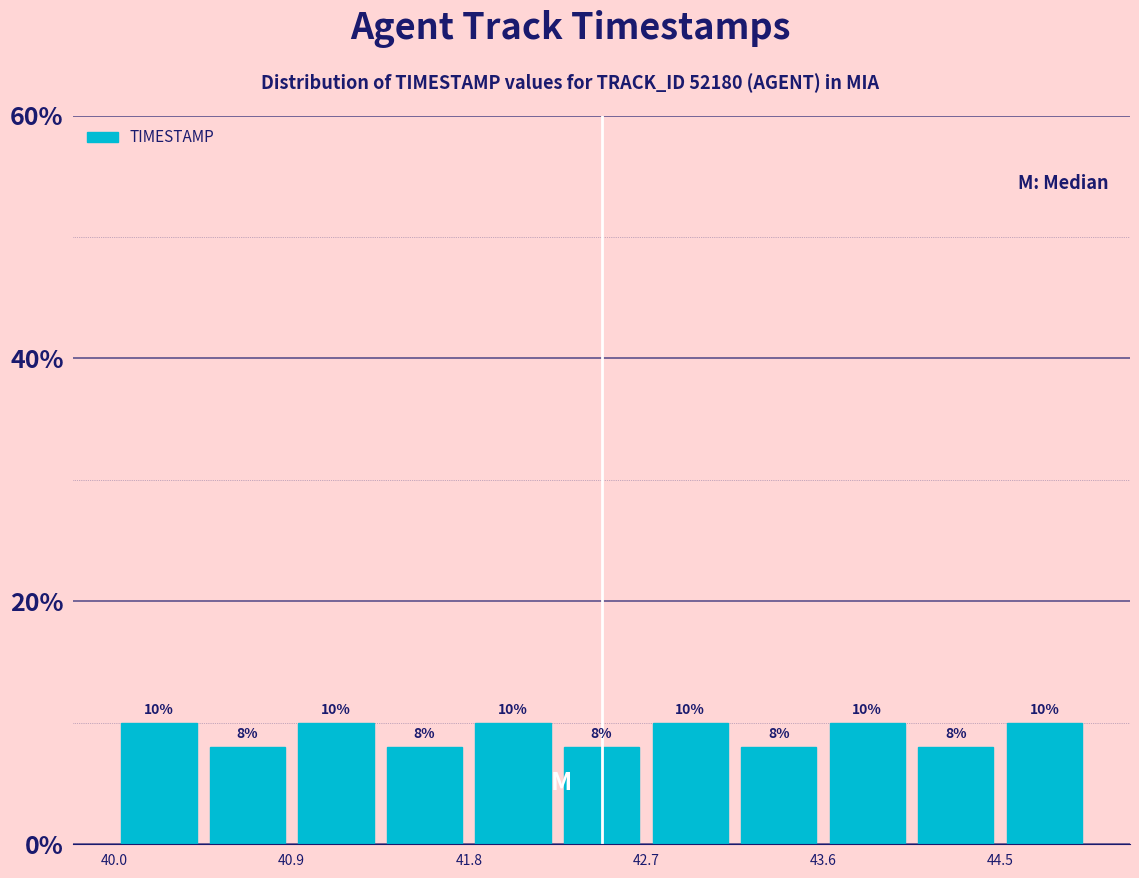

What is the height of the bar covering 42.7 to 43.1 on the x-axis? The bar edges are not printed on the chart, so give them approximately, as read against the axis.

10